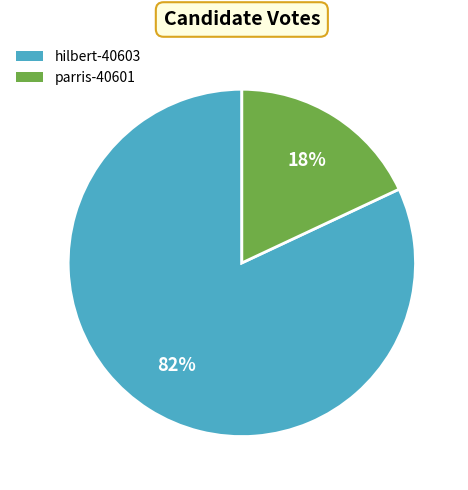

Which slice is the largest?

hilbert-40603